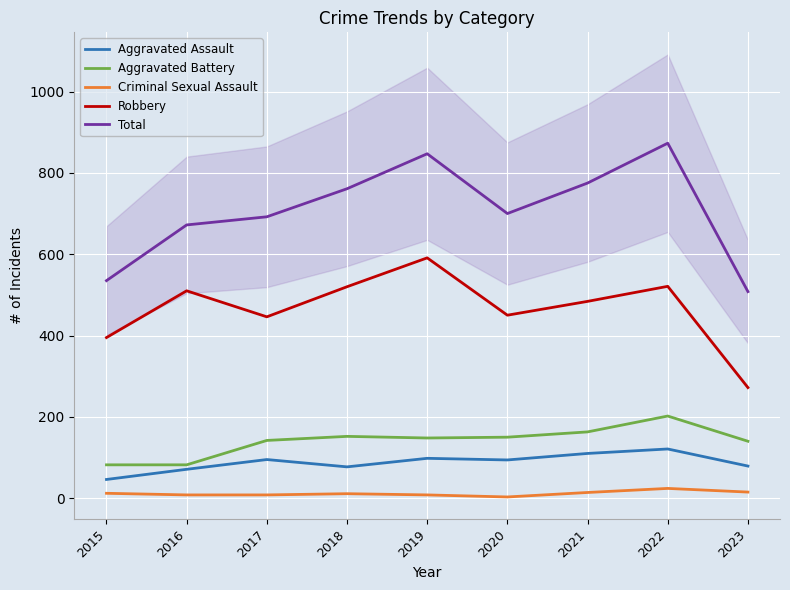

At which category does the chart reach its minimum across all series?

2020